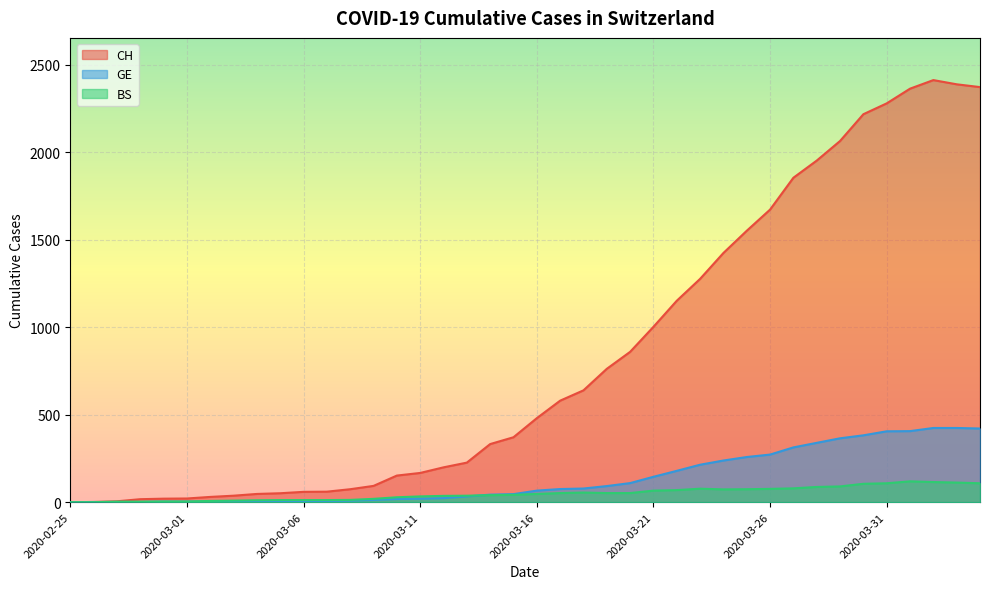

Reading left to right, transcribe all the data shown in this chart.

CH: 0	1	5	17	20	21	30	37	47	51	59	60	74	93	152	167	199	226	332	371	480	580	639	762	859	1002	1151	1276	1424	1551	1672	1854	1952	2064	2217	2279	2363	2412	2388	2372
GE: 0	1	1	1	3	3	3	4	4	5	7	7	9	13	18	20	23	33	43	46	66	75	78	92	109	145	179	214	238	258	272	313	339	365	382	405	406	424	424	421
BS: 0	0	3	3	4	4	7	9	11	12	12	12	13	19	28	33	36	37	40	42	47	52	55	52	52	66	69	77	73	74	76	79	87	90	105	108	119	115	112	108